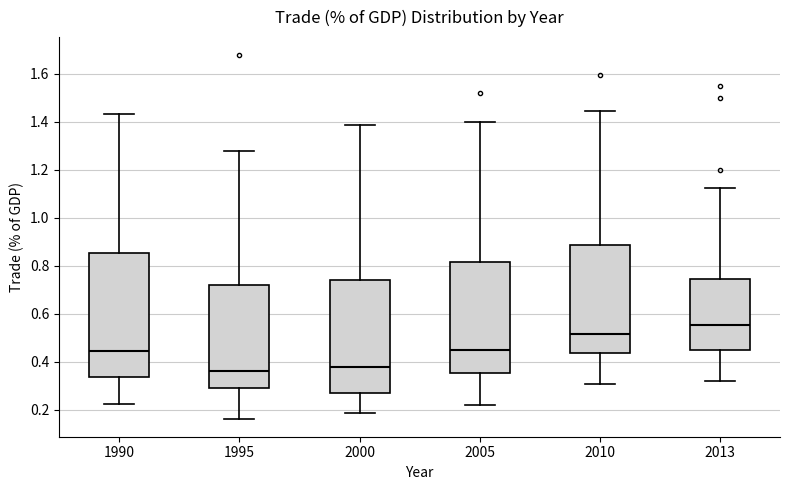

Which box is the tallest, from its lower edge to its upper edge?

1990